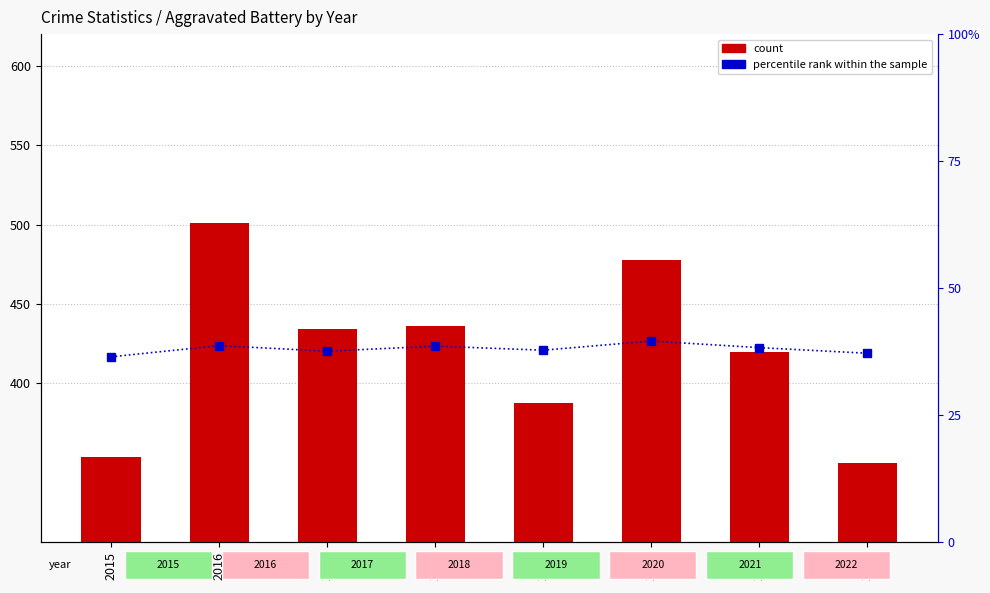

Rank the series at 2020 from highest to lowest value.

Aggravated Battery, percentile rank within the sample